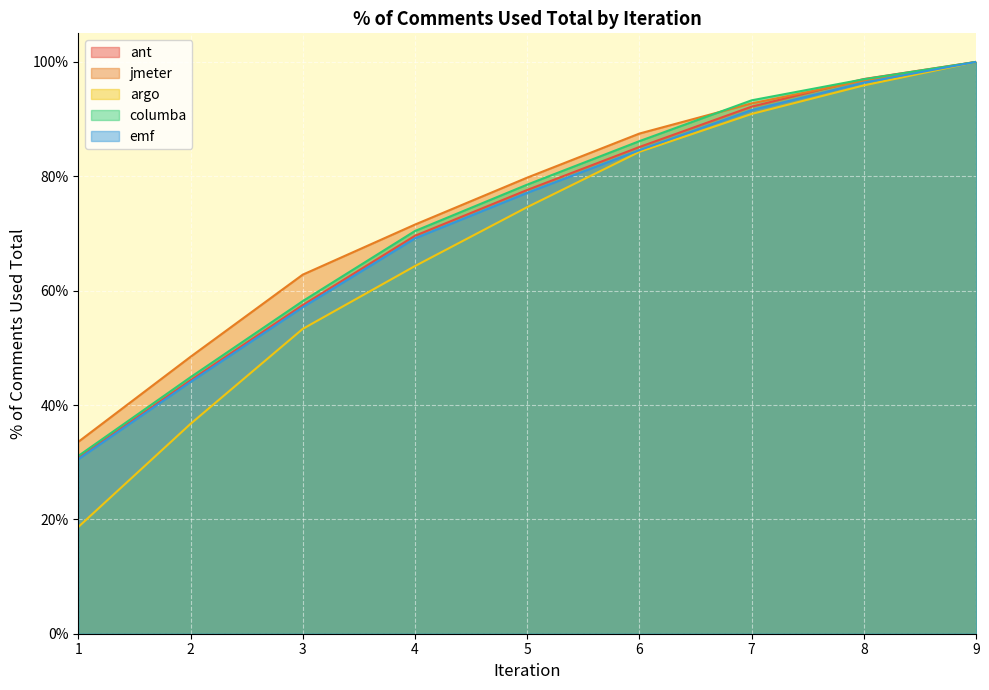

Where is emf nearest to the value 0?

1